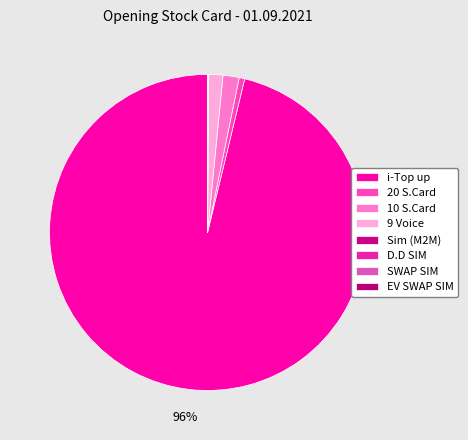

How many segments does this pie chart have?

8